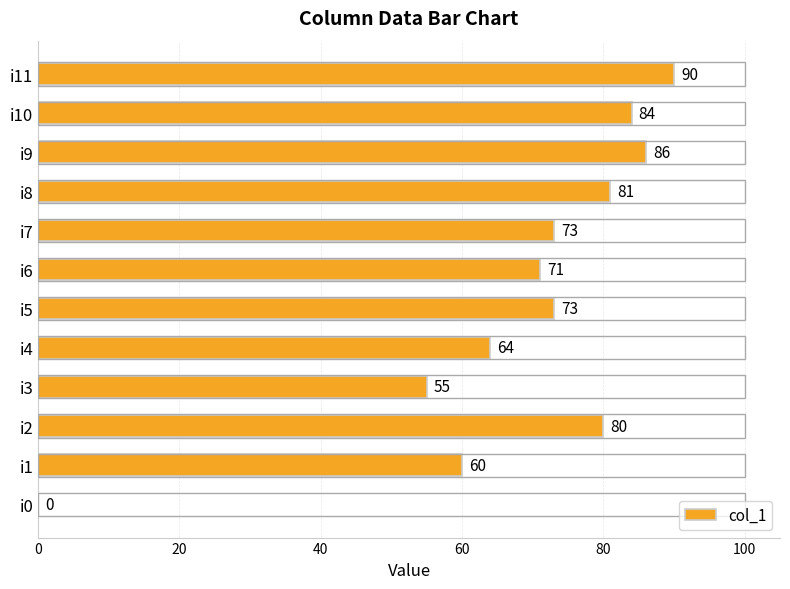

What is the greatest value displayed?

90